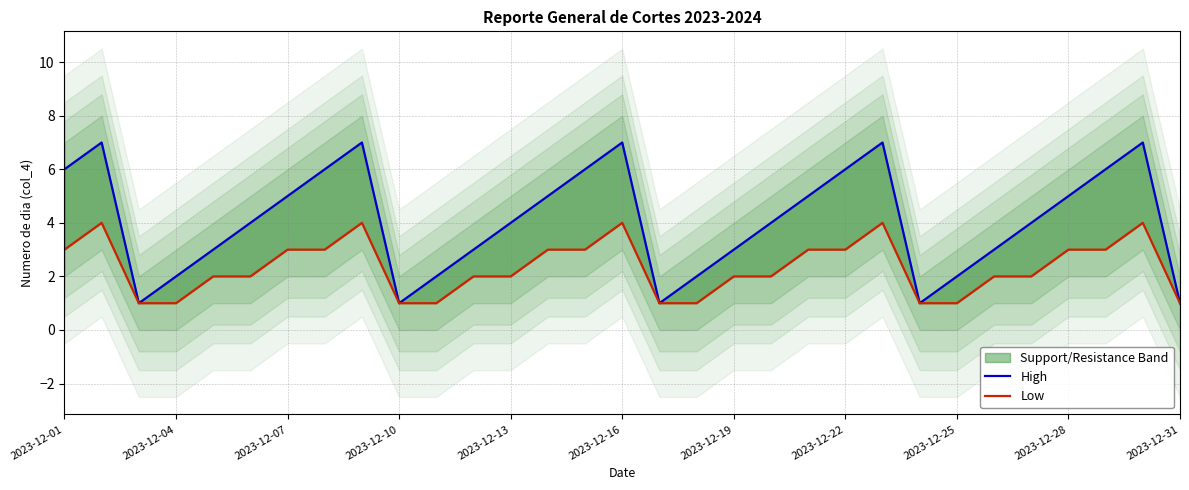

True or false: Low and High cross at least once.

False